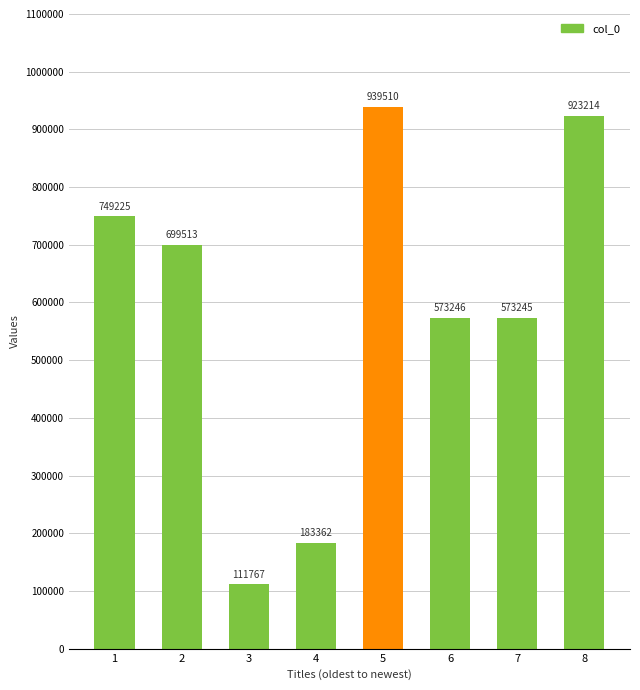

Read the value at 6.

573246